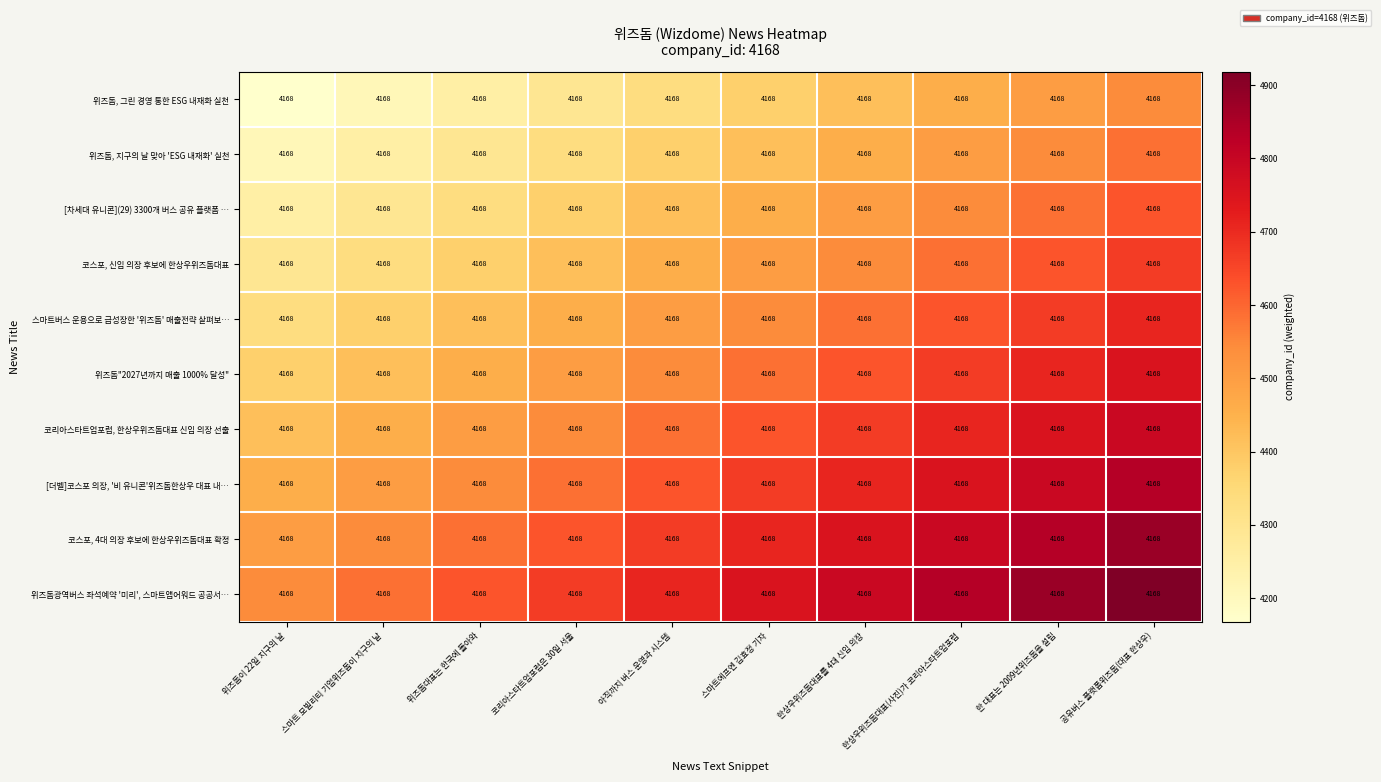

Which category has the highest value in the 코리아스타트업포럼, 한상우위즈돔대표 신임 의장 선출 series?

공유버스 플랫폼위즈돔(대표 한상우)